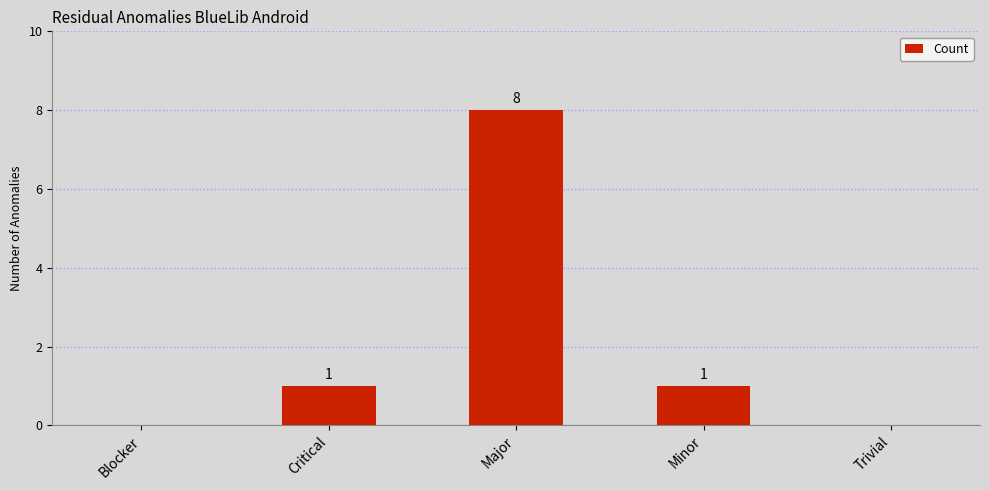

At which category does the chart reach its peak across all series?

Major